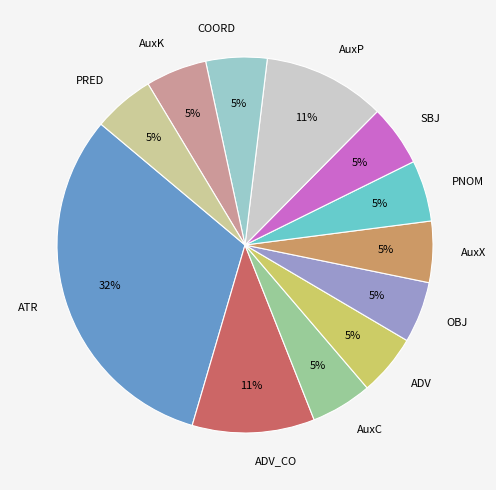

How many segments does this pie chart have?

12